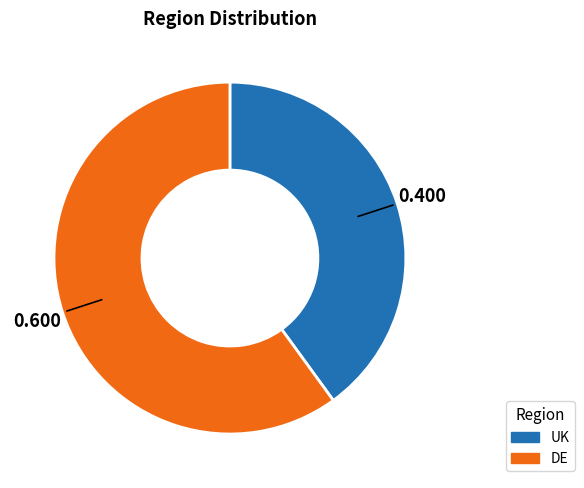

How many segments does this pie chart have?

2